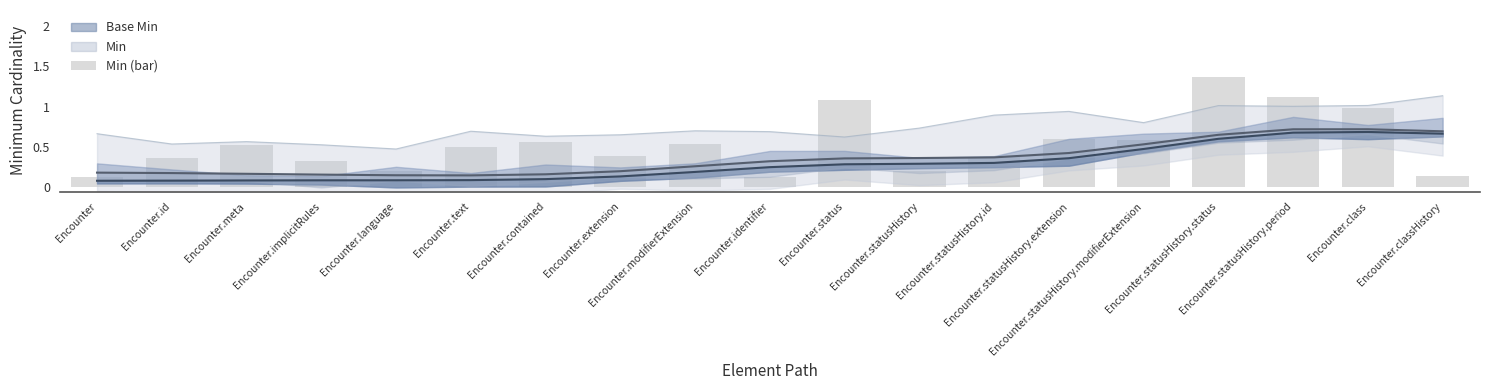

What is the label of the 14th bar from the left?

Encounter.statusHistory.extension